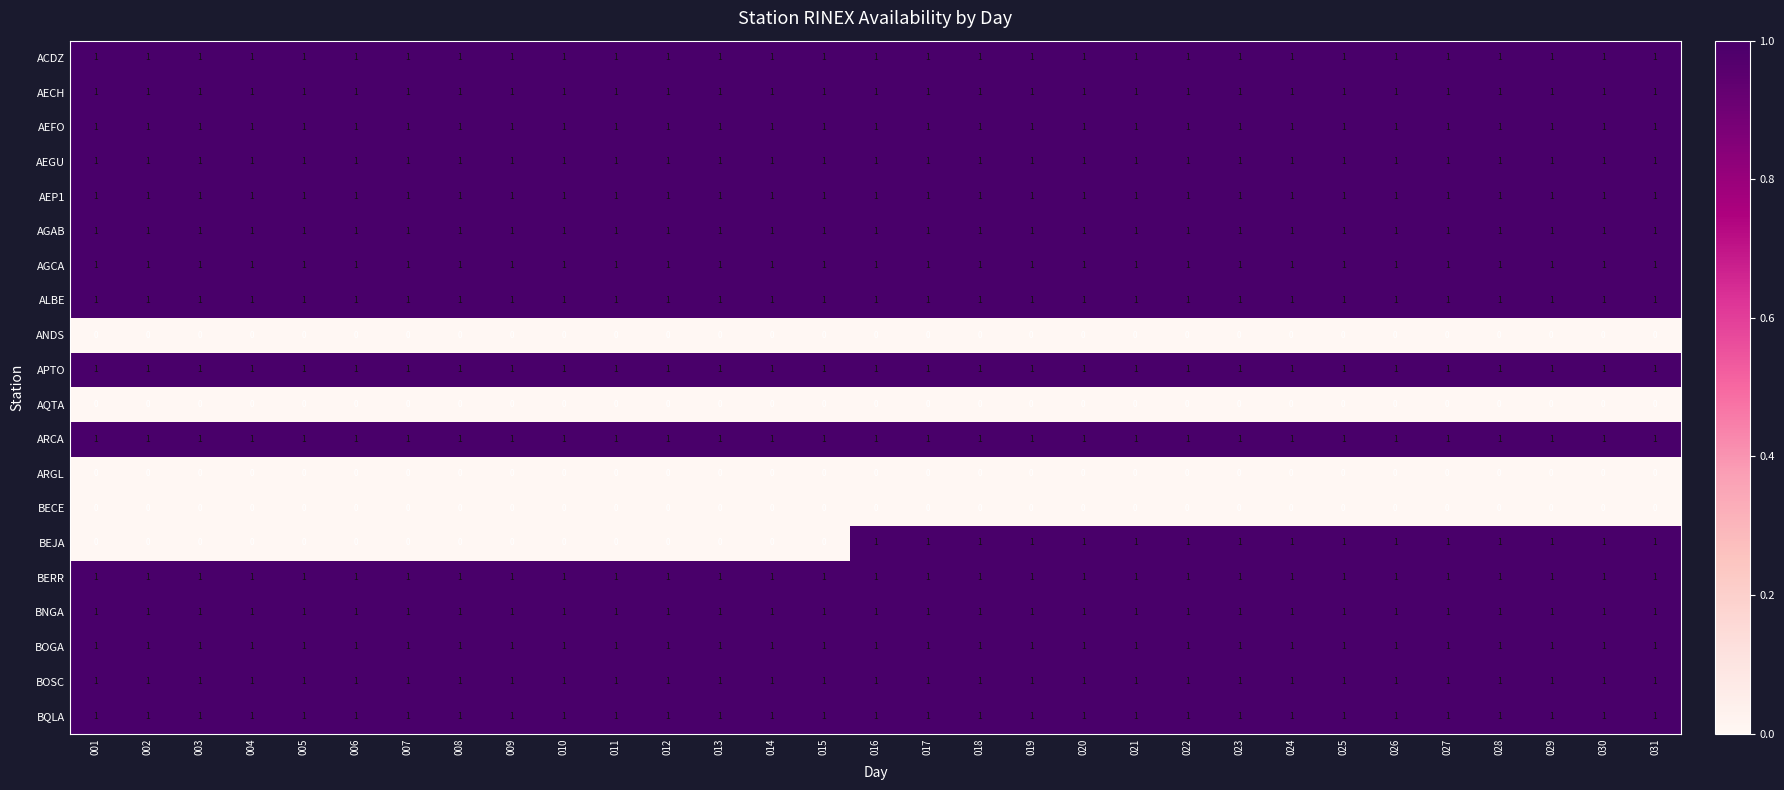

Which series changed the most between 004 and 021?

BEJA